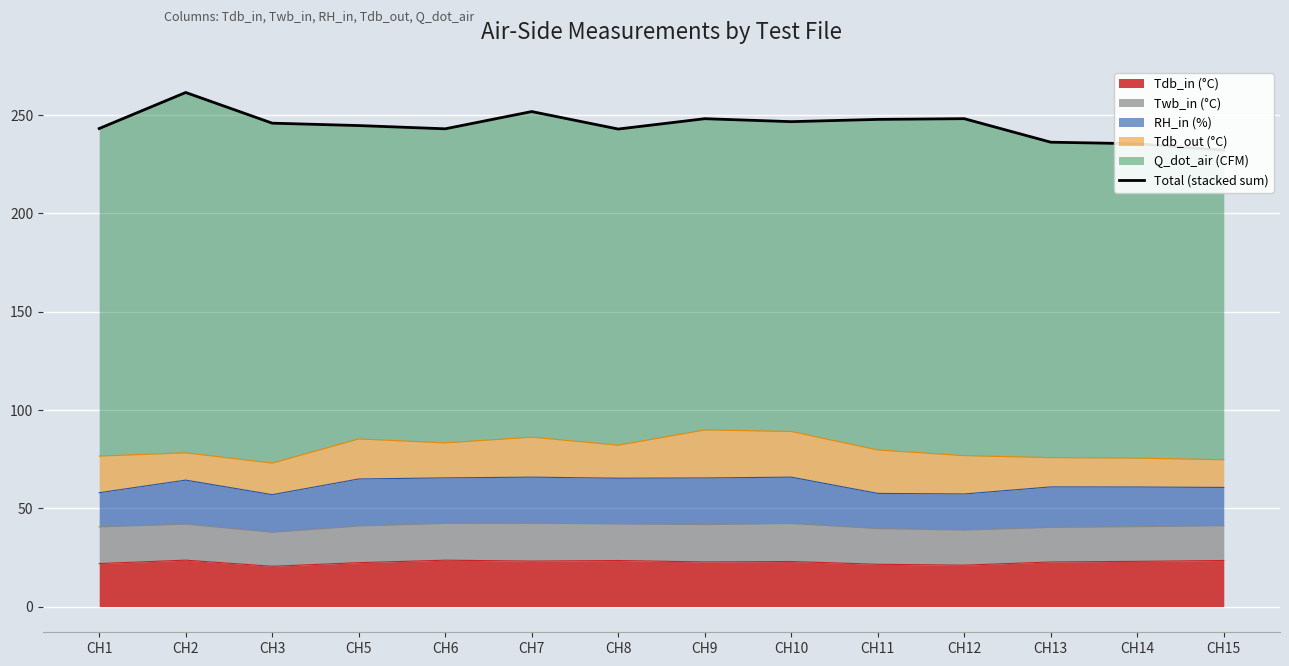

At which category does the chart reach its minimum across all series?

CH15